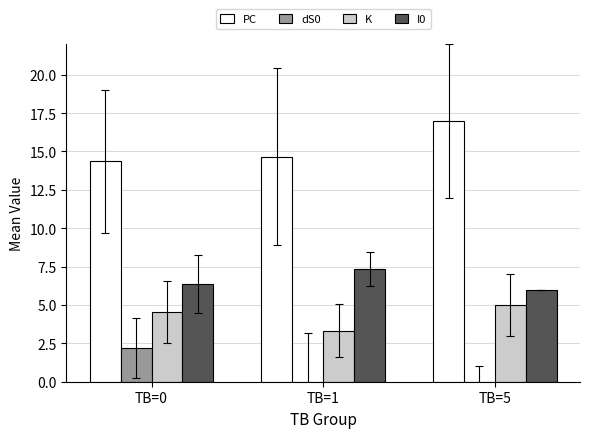

What is the value of the PC bar at the 1st from the left?

14.4